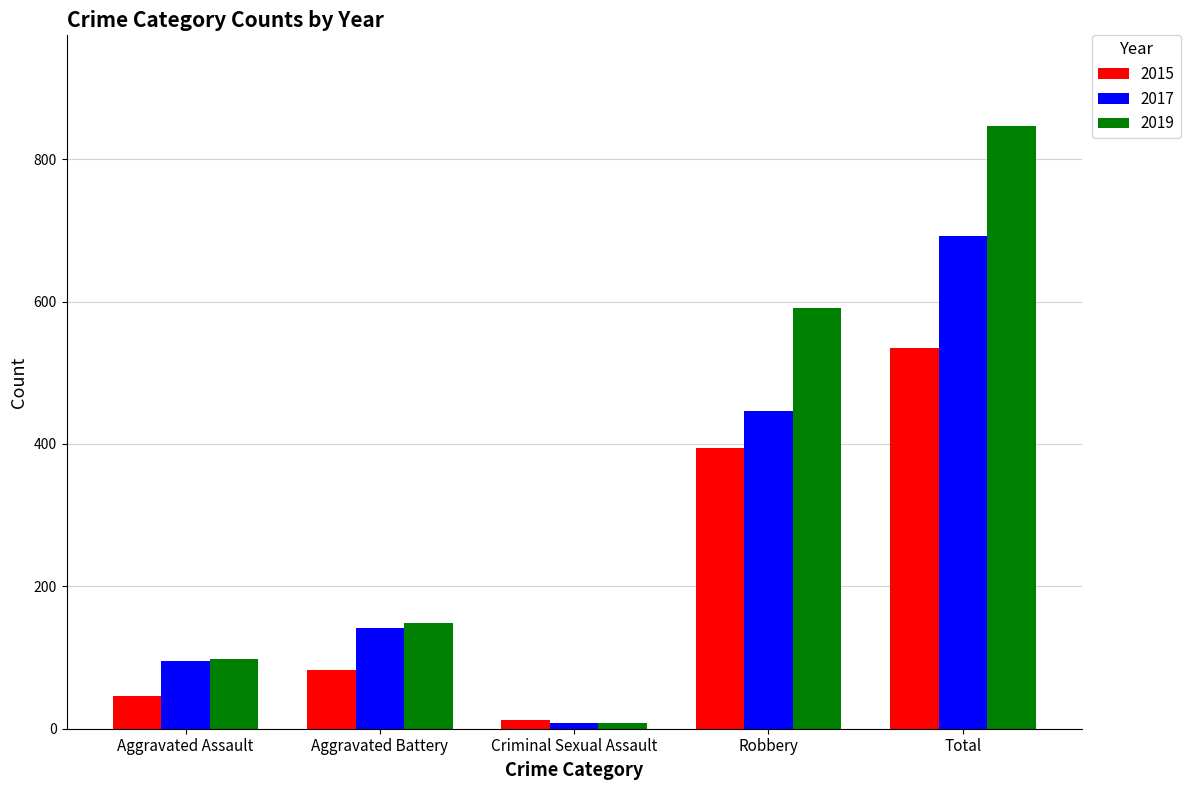

Which series has the widest spread of values?

2019